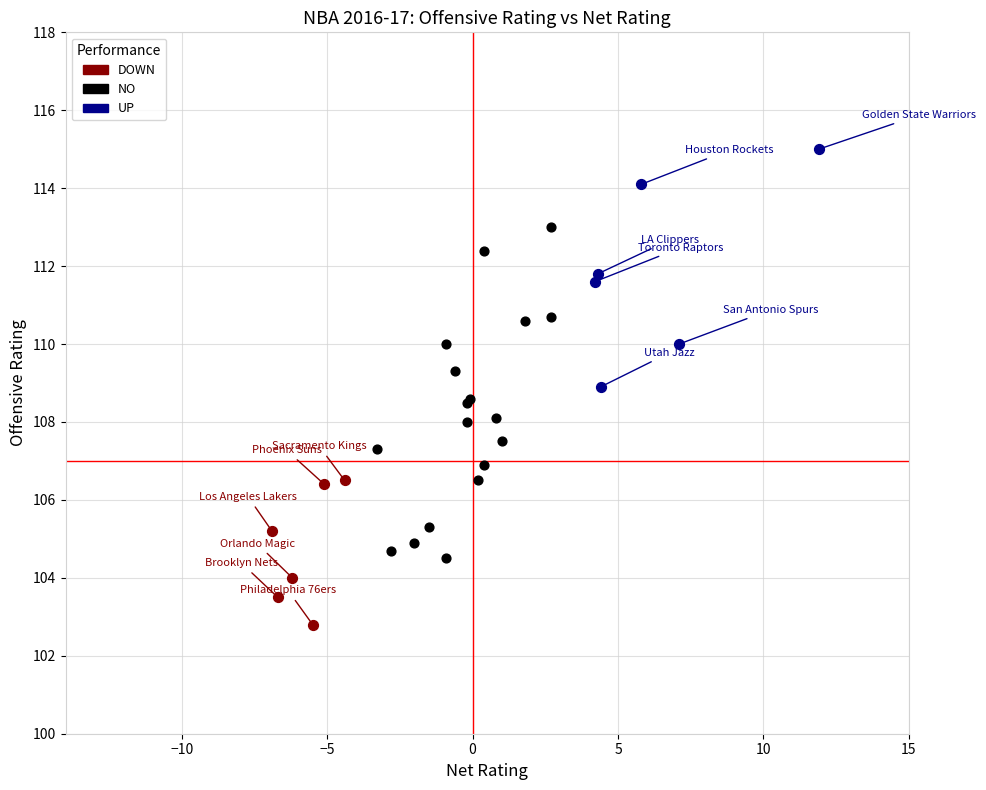

Which series has the largest Y range (max minus min)?

NO